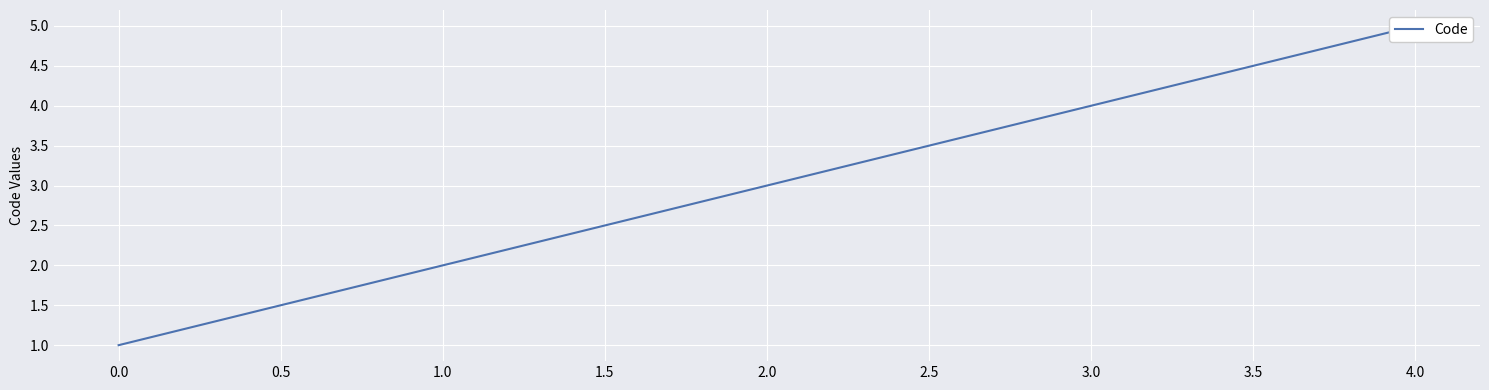

True or false: there are more than 1 points higher than both neighbors.

False